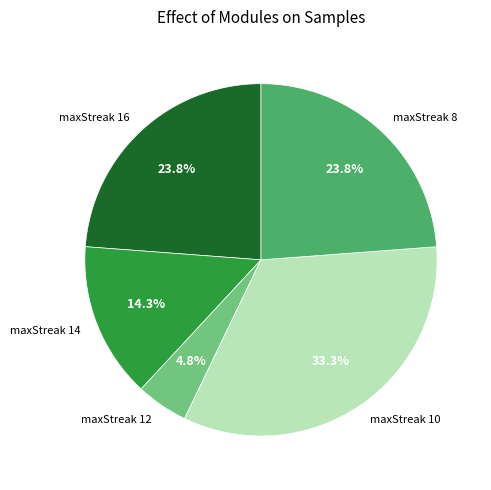

To the nearest percent, what is the combined percentage of maxStreak 10 and maxStreak 12?

38%